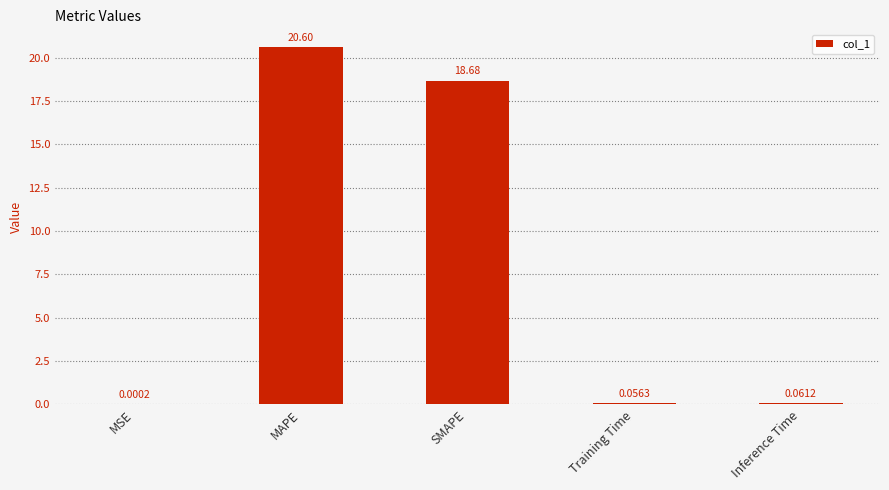

What is the sum of all values?

39.4